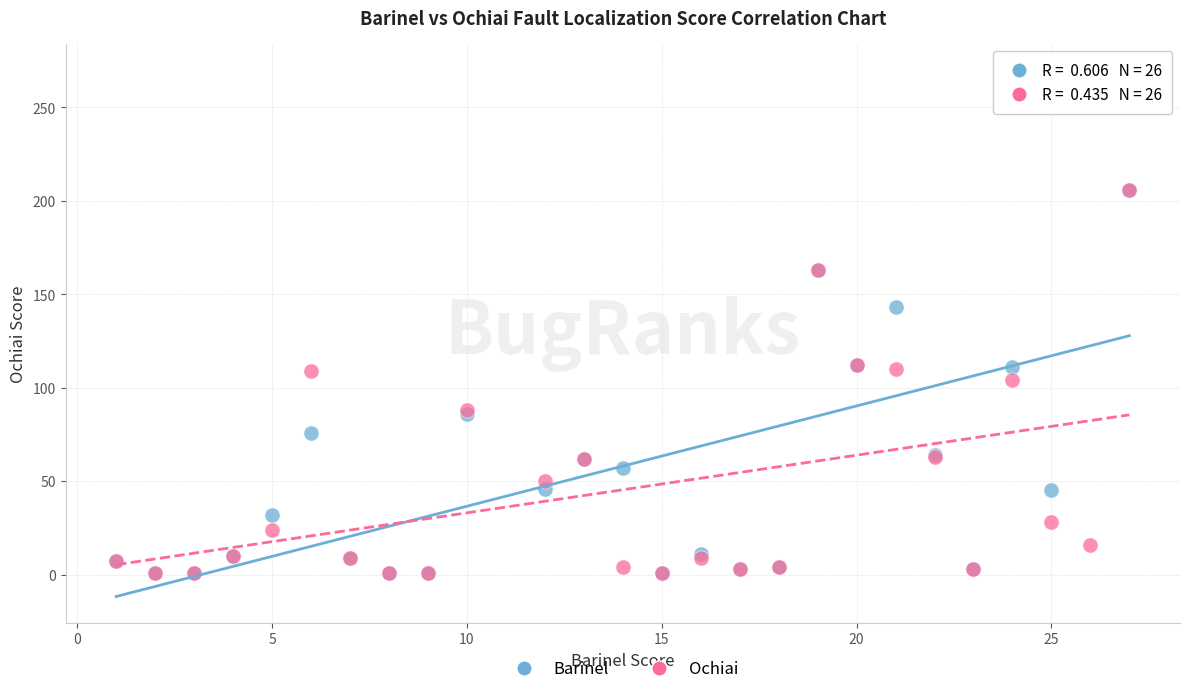

Across all series, what Y value is closest to 135?

143